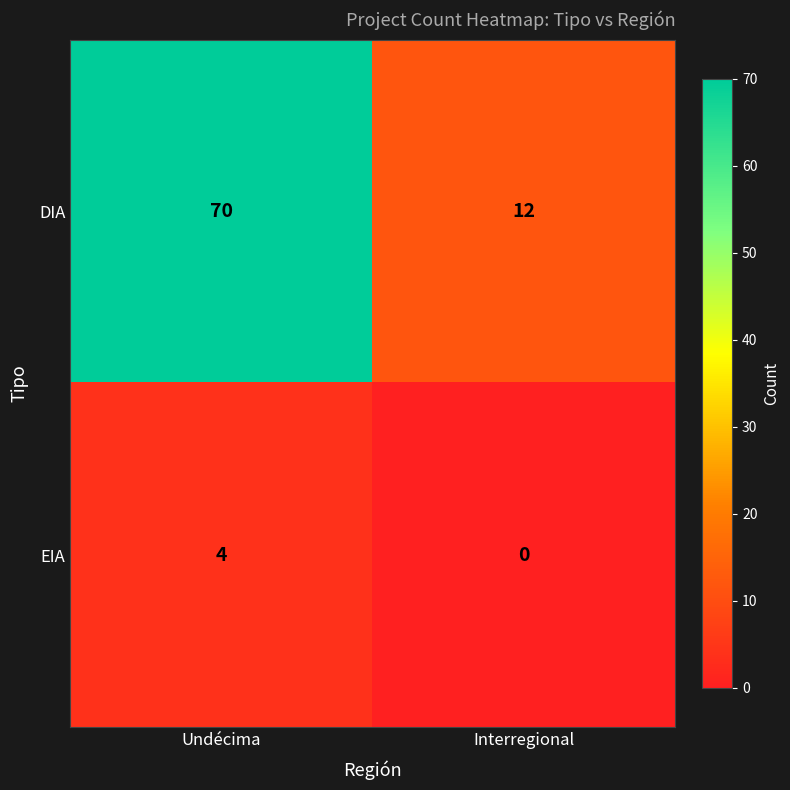

What is the spread (max minus min) of values at Interregional?

12